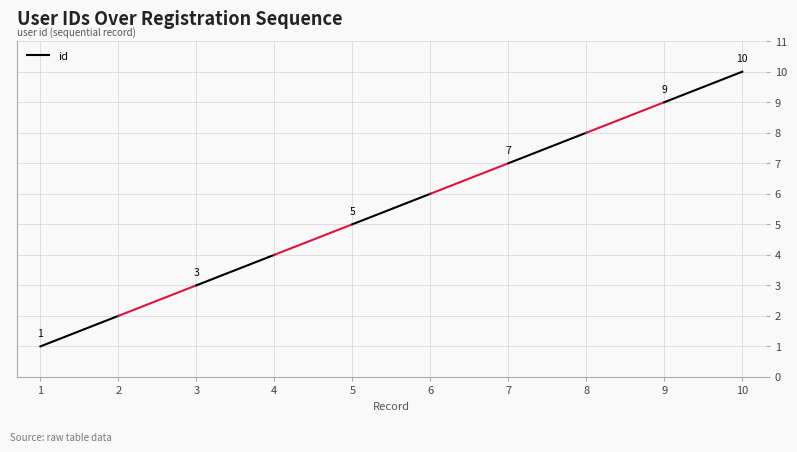

What is the change in value from 1 to 2?

+1